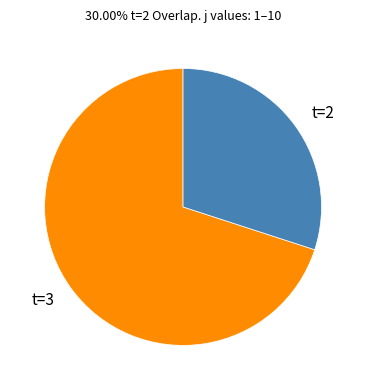

Does any single category account for the majority?

Yes